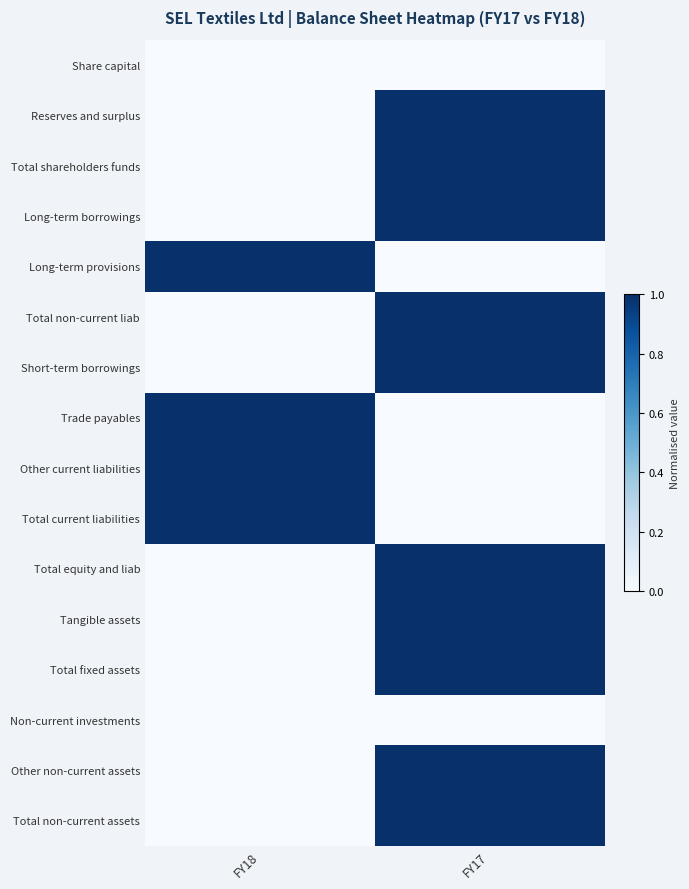

Reading left to right, transcribe all the data shown in this chart.

Share capital: FY18=0	FY17=0
Reserves and surplus: FY18=0	FY17=1
Total shareholders funds: FY18=0	FY17=1
Long-term borrowings: FY18=0	FY17=1
Long-term provisions: FY18=1	FY17=0
Total non-current liab: FY18=0	FY17=1
Short-term borrowings: FY18=0	FY17=1
Trade payables: FY18=1	FY17=0
Other current liabilities: FY18=1	FY17=0
Total current liabilities: FY18=1	FY17=0
Total equity and liab: FY18=0	FY17=1
Tangible assets: FY18=0	FY17=1
Total fixed assets: FY18=0	FY17=1
Non-current investments: FY18=0	FY17=0
Other non-current assets: FY18=0	FY17=1
Total non-current assets: FY18=0	FY17=1